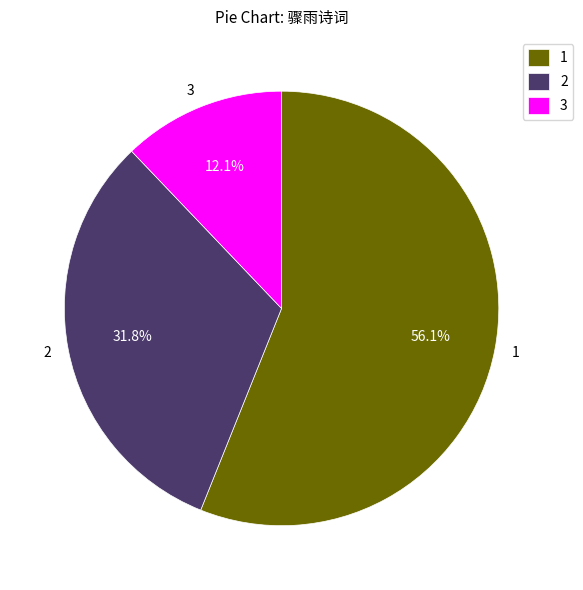

Do 3 and 2 together represent more than half of the pie?

No